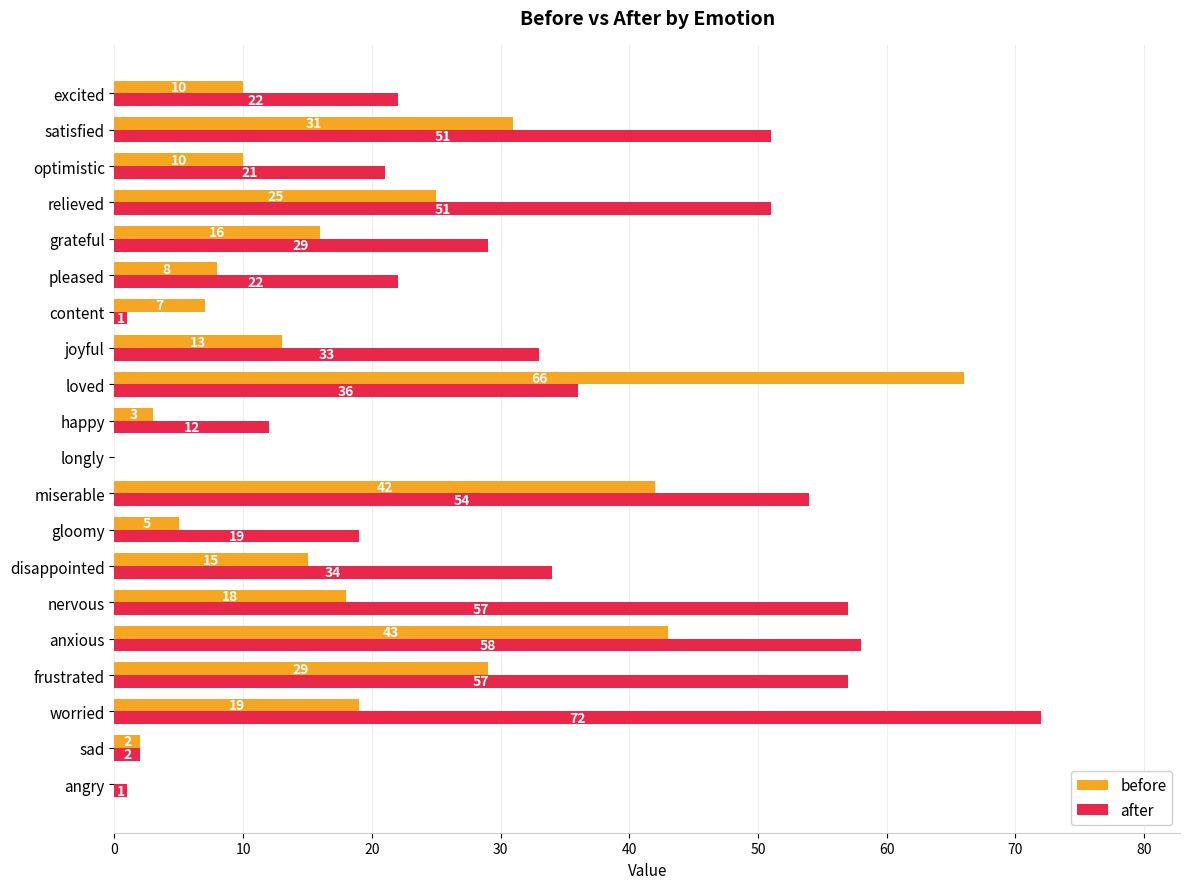

At which label does after reach its peak?

worried